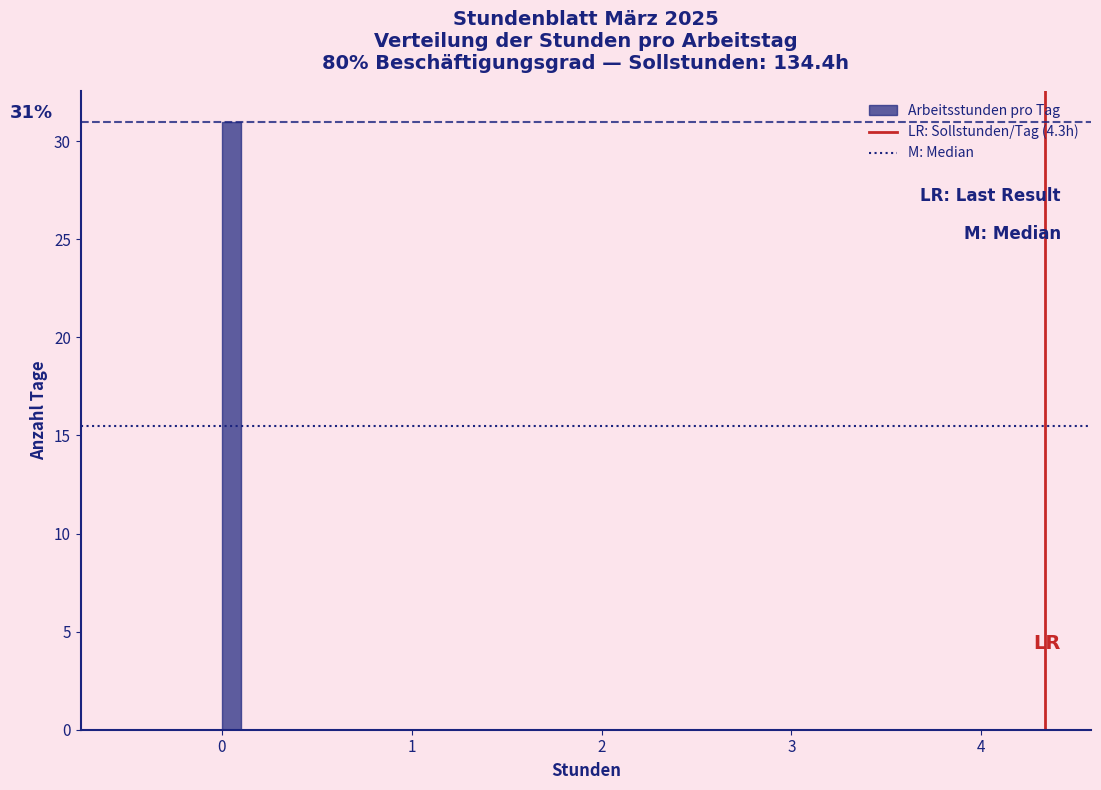

Read against the x-axis, roughly where is the centre of the tallest bar?

0.1